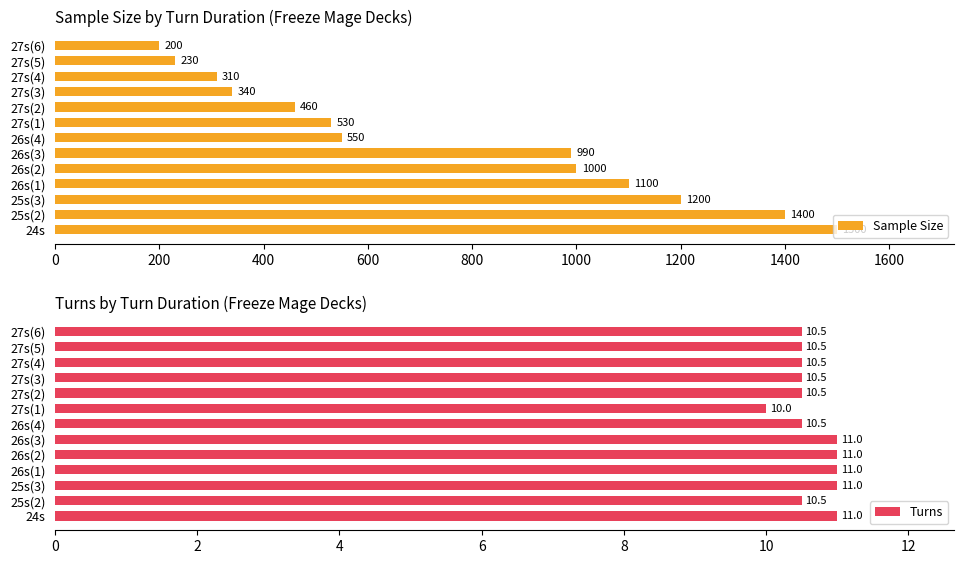

The Sample Size series shows 682 at 25s(3). True or false?

False